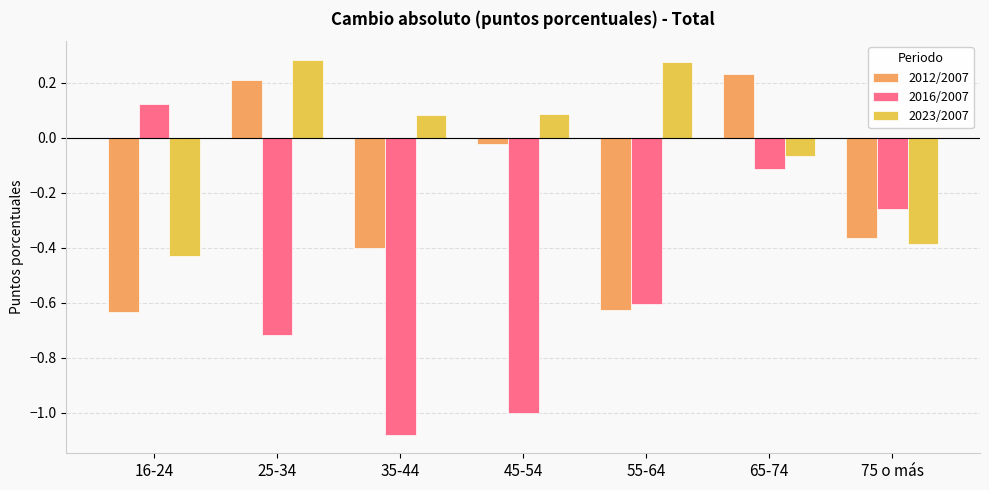

At which label does 2016/2007 reach its peak?

16-24